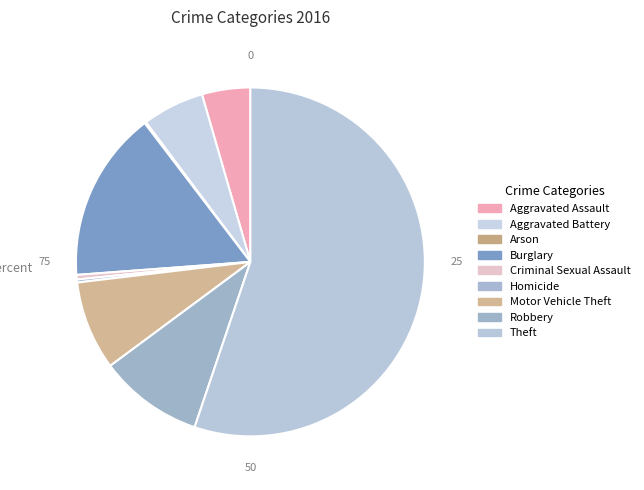

True or false: Homicide accounts for 14% of the total.

False